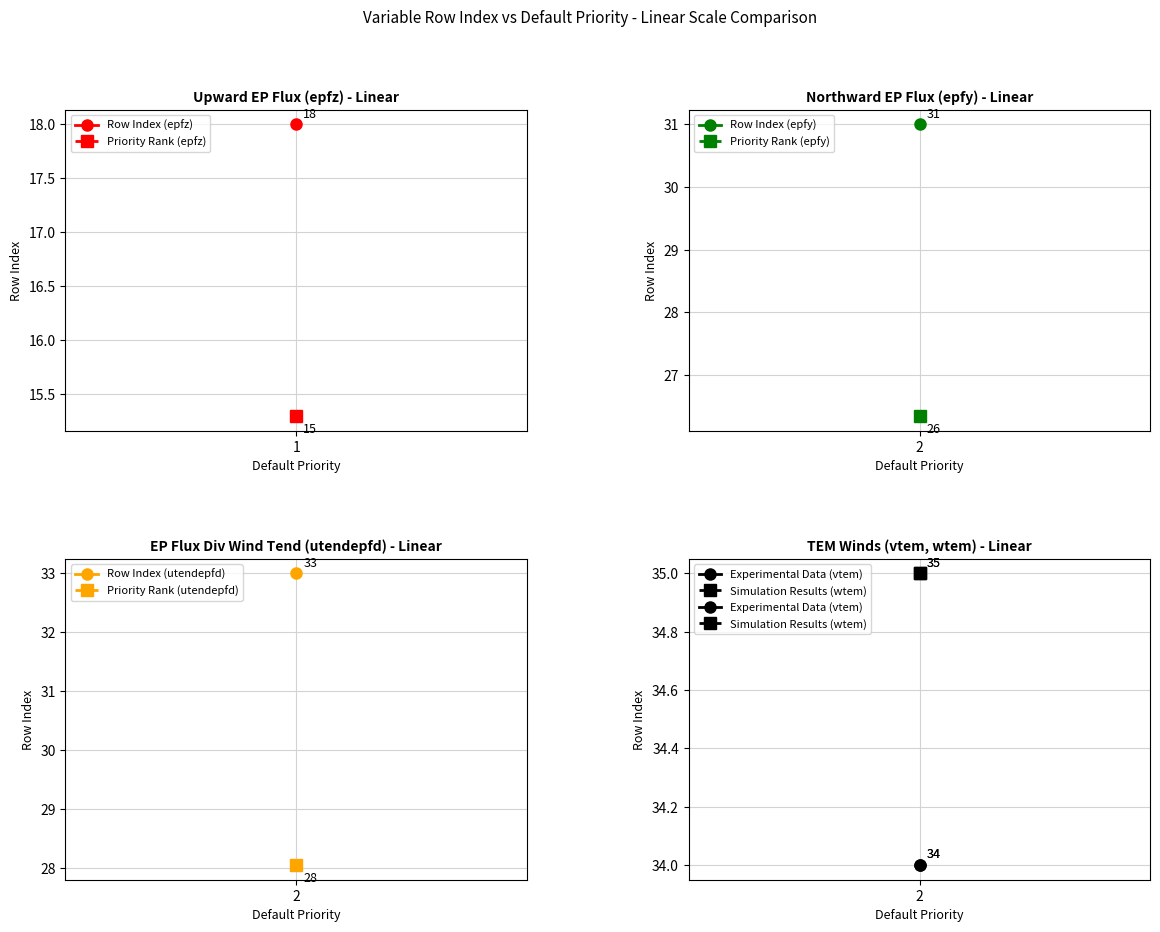

At which label does the data first exceed 33?

vtem